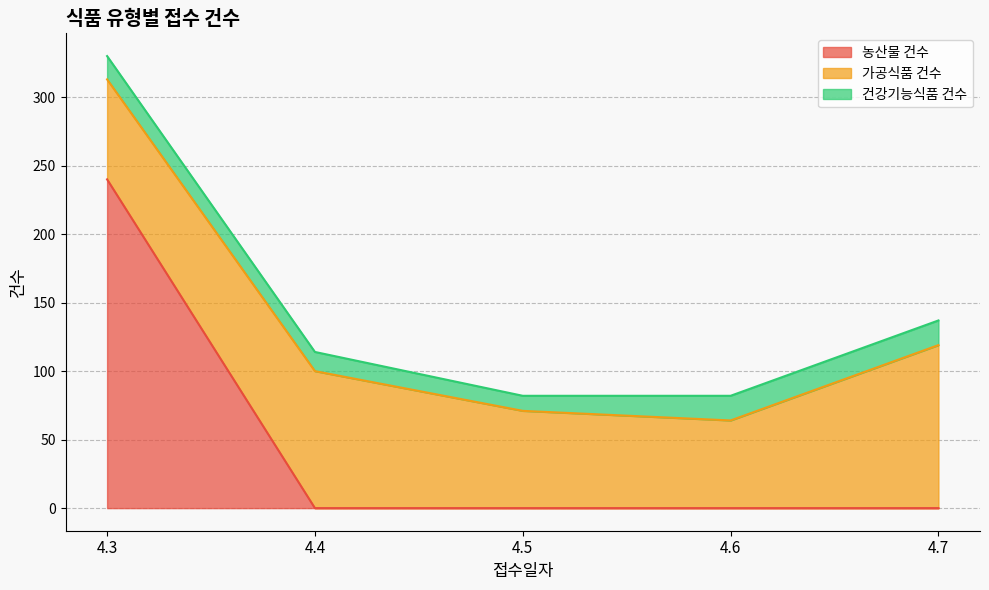

How many lines are shown in the chart?

3